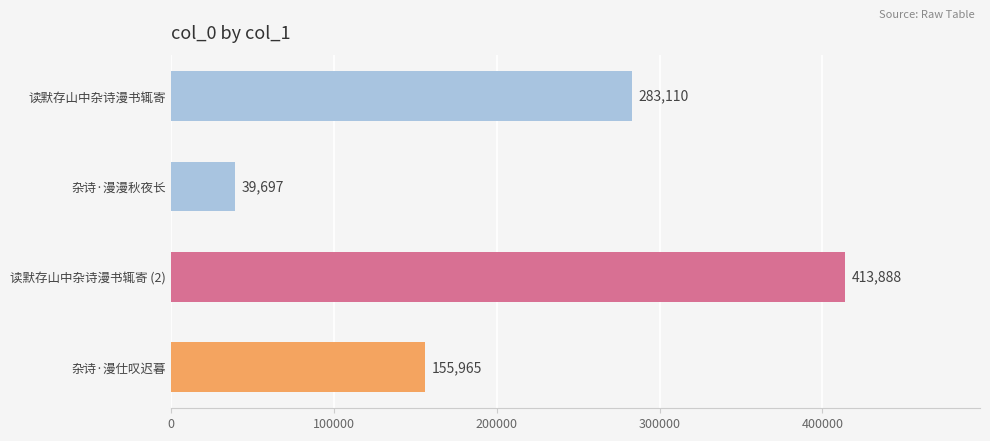

How many series are shown in this chart?

1